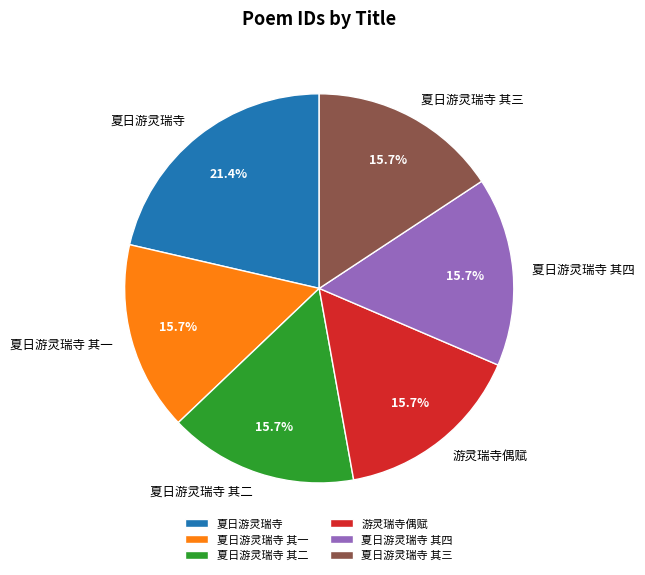

What percentage do 夏日游灵瑞寺 and 夏日游灵瑞寺 其三 together represent?

37.1%